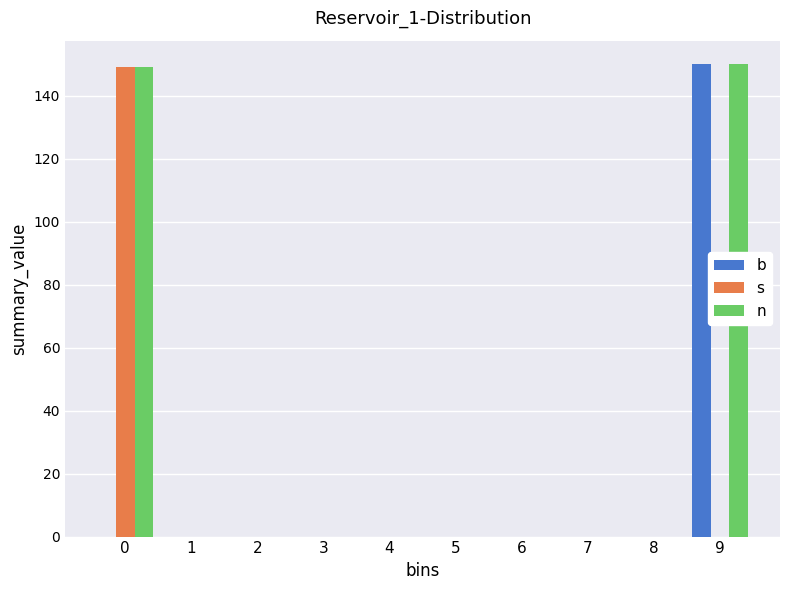

Reading right to left, transcribe all the data shown in this chart.

b: 9=150	8=0	7=0	6=0	5=0	4=0	3=0	2=0	1=0	0=0
s: 9=0	8=0	7=0	6=0	5=0	4=0	3=0	2=0	1=0	0=149
n: 9=150	8=0	7=0	6=0	5=0	4=0	3=0	2=0	1=0	0=149